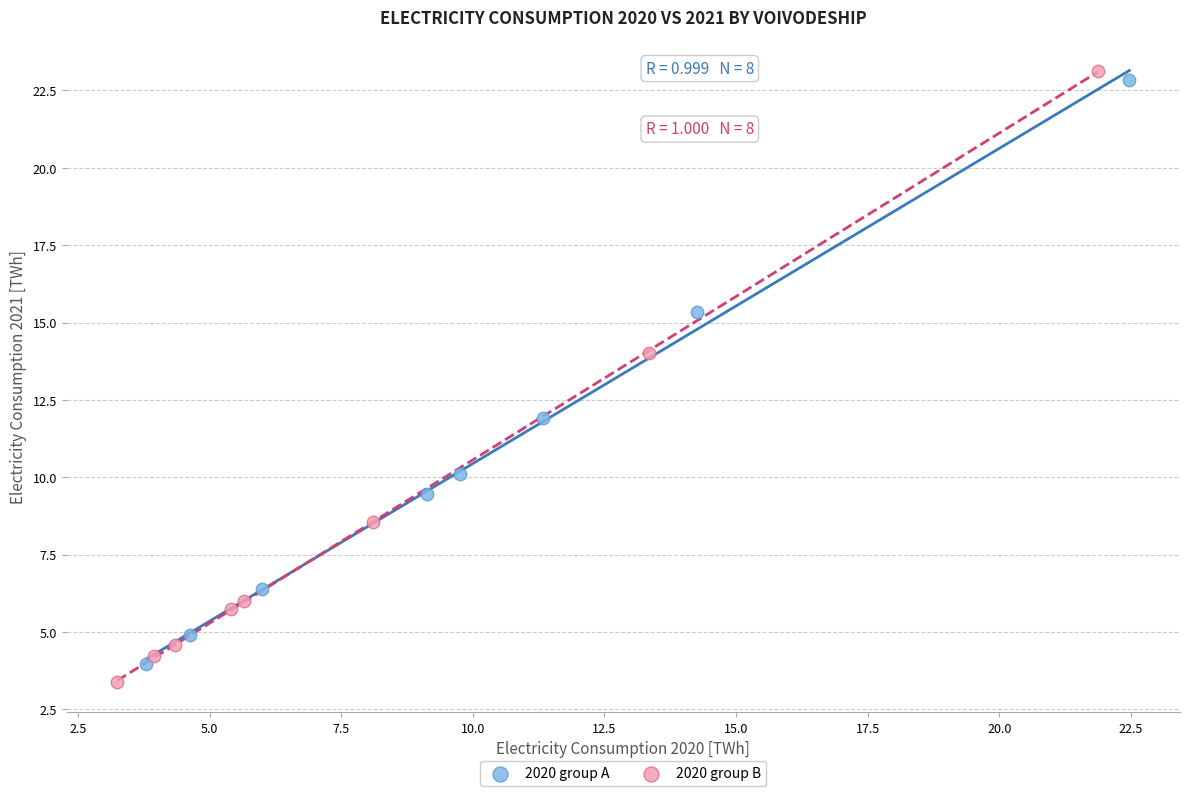

What are all the series names shown in the legend?

2020 group A, 2020 group B